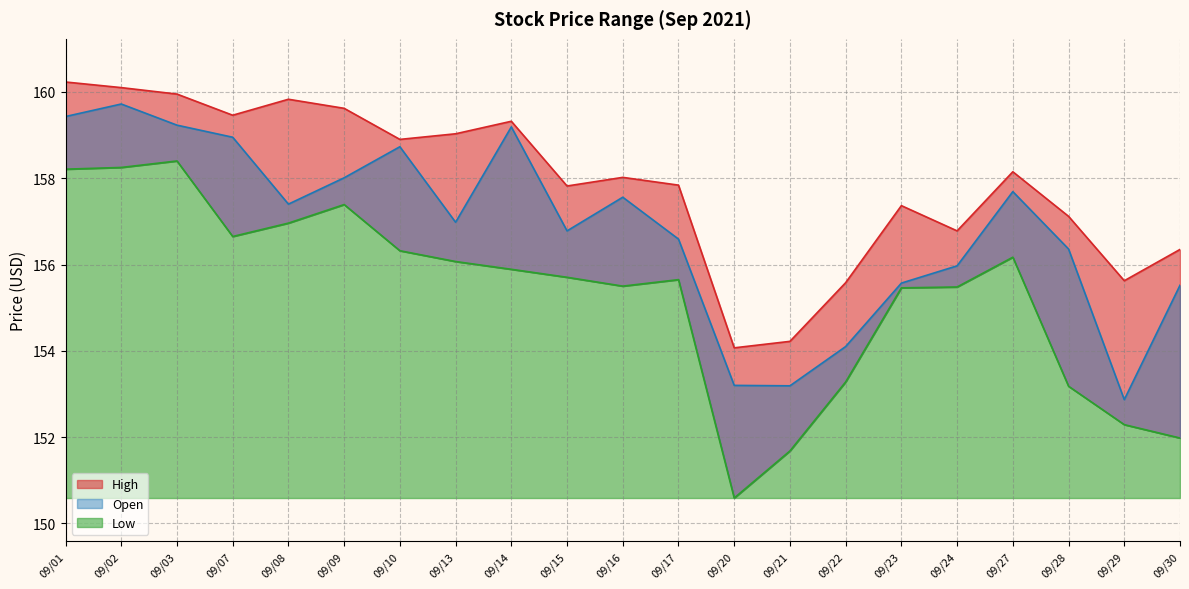

Reading right to left, what are all the values shown in this chart?

High: 156.3	155.6	157.1	158.2	156.8	157.4	155.6	154.2	154.1	157.8	158.0	157.8	159.3	159.0	158.9	159.6	159.8	159.5	159.9	160.1	160.2
Open: 155.5	152.9	156.4	157.7	156.0	155.6	154.1	153.2	153.2	156.6	157.6	156.8	159.2	157.0	158.7	158.0	157.4	158.9	159.2	159.7	159.4
Low: 152.0	152.3	153.2	156.2	155.5	155.5	153.3	151.7	150.6	155.7	155.5	155.7	155.9	156.1	156.3	157.4	157.0	156.7	158.4	158.2	158.2